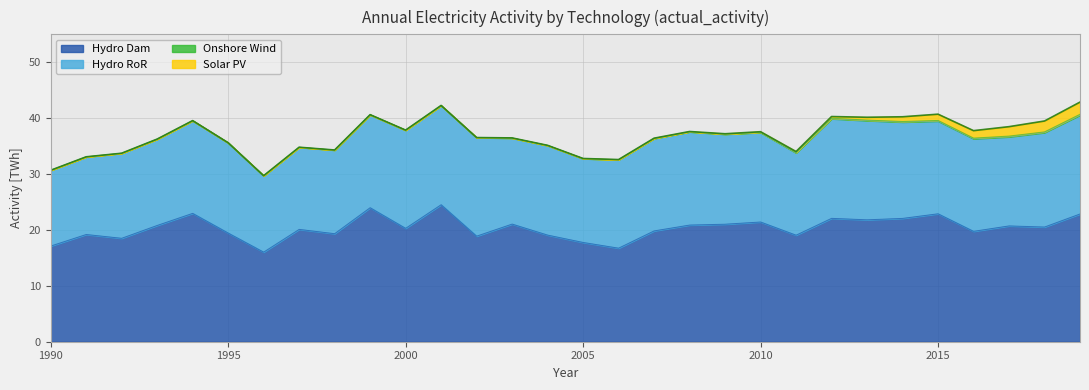

Rank the series at 2019 from lowest to highest value.

conv_elec_onshorewind, conv_elec_pv, conv_elec_hydroror, conv_elec_hydrodam